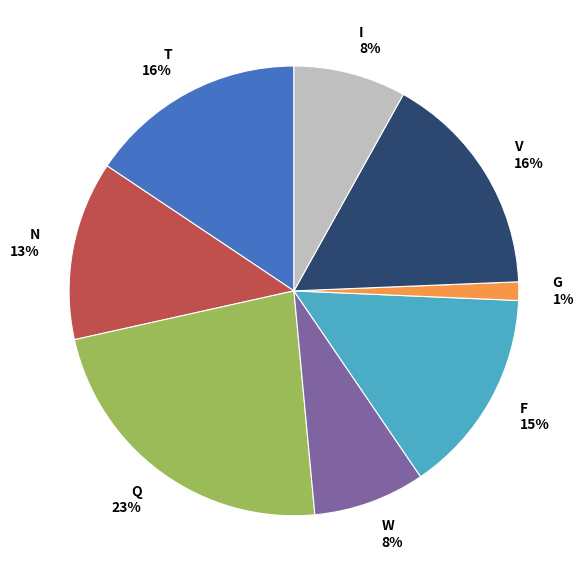

To the nearest percent, what portion does V represent?

16%